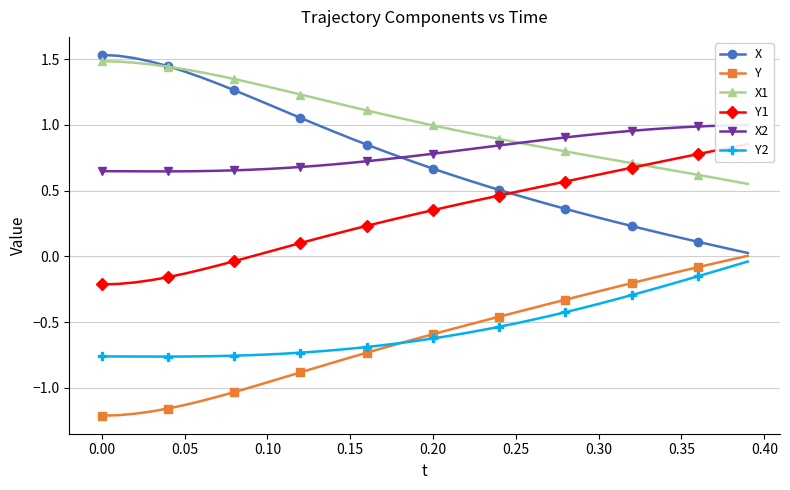

The value of Y at 0.10 is -0.4. True or false?

False